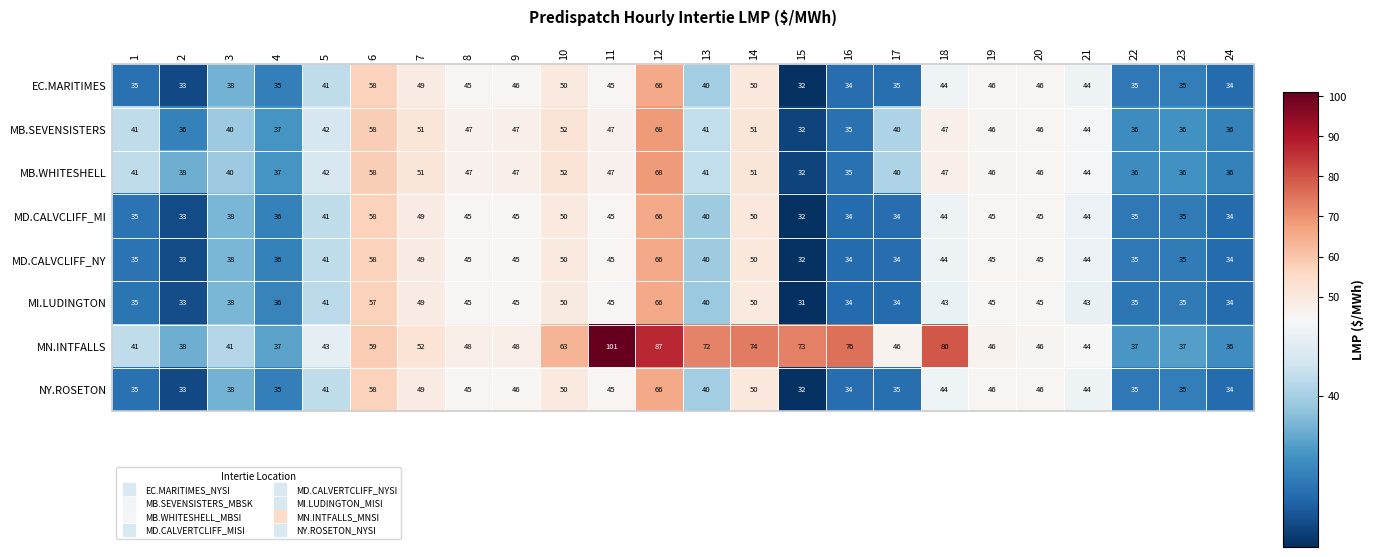

What is the greatest value displayed?

101